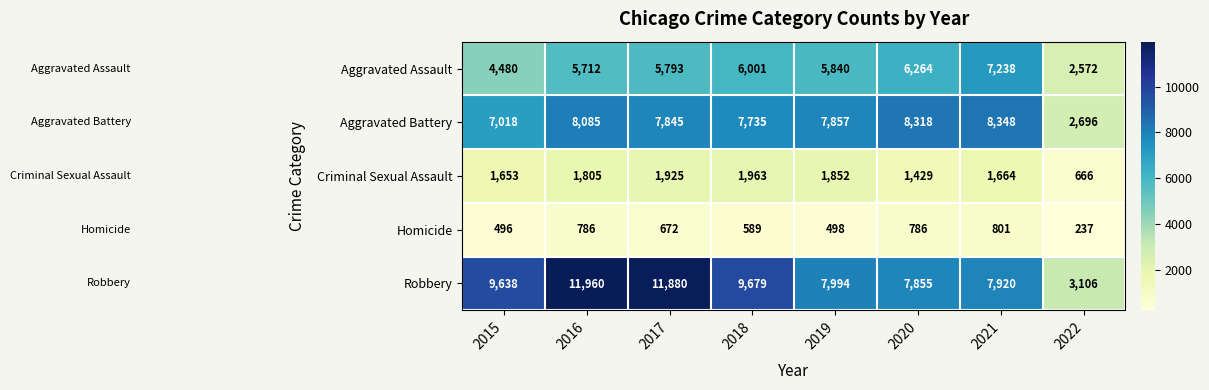

Which series has the largest total across all categories?

Robbery